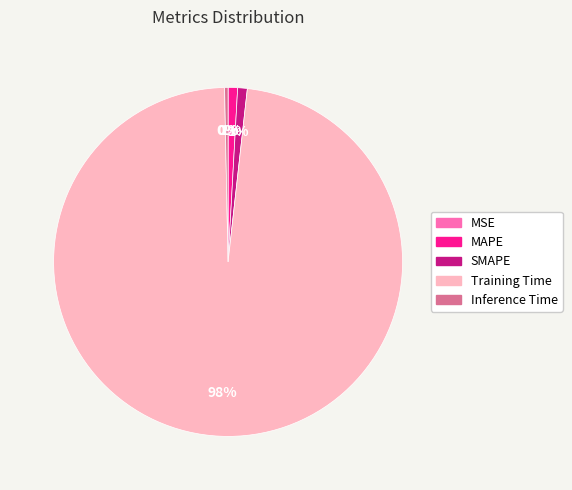

Combined, do Inference Time and Training Time account for over 50%?

Yes